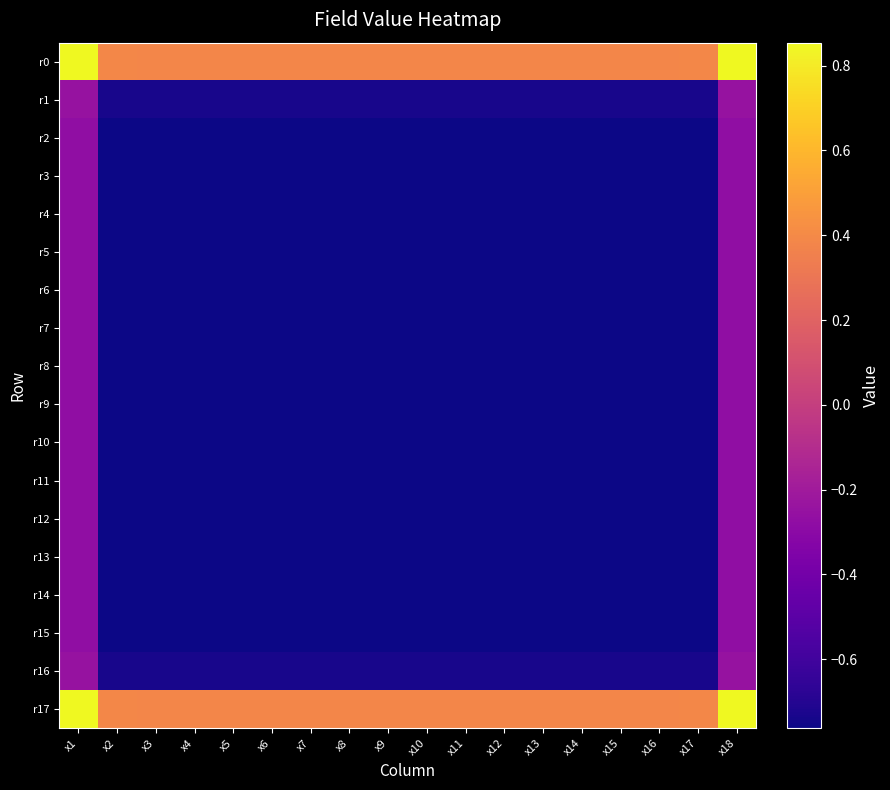

At which category is the sum across all series the highest?

x1